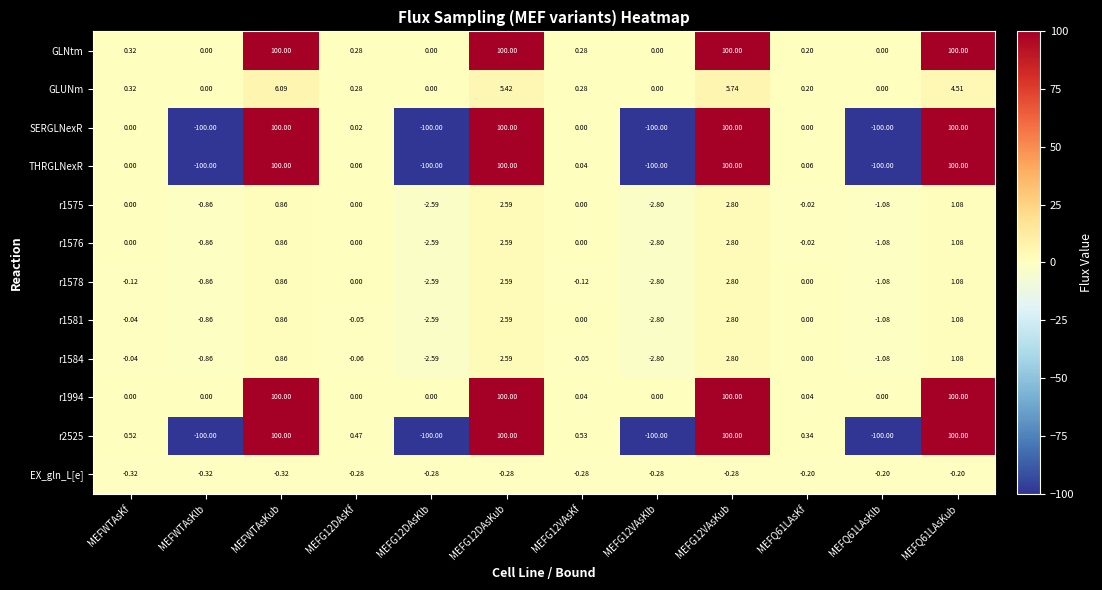

Which series has the largest total across all categories?

GLNtm